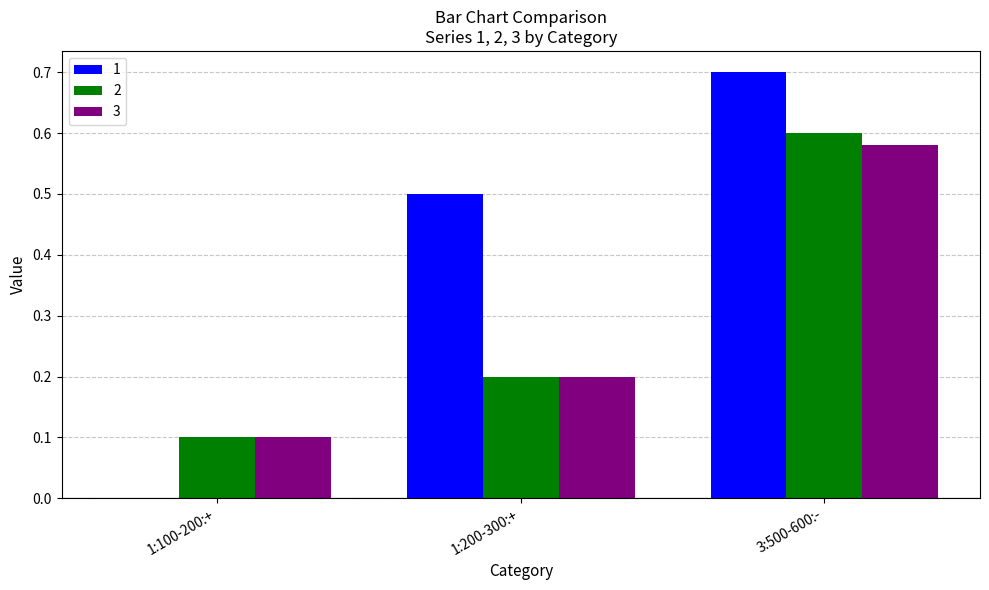

What is the maximum value shown in the chart?

0.7